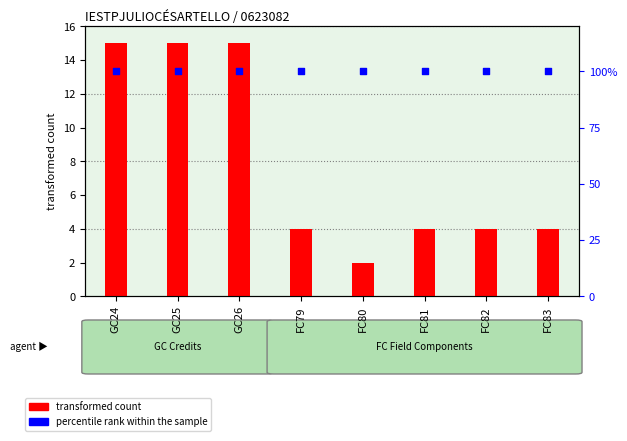

What is the total value across all series at FC80?

102